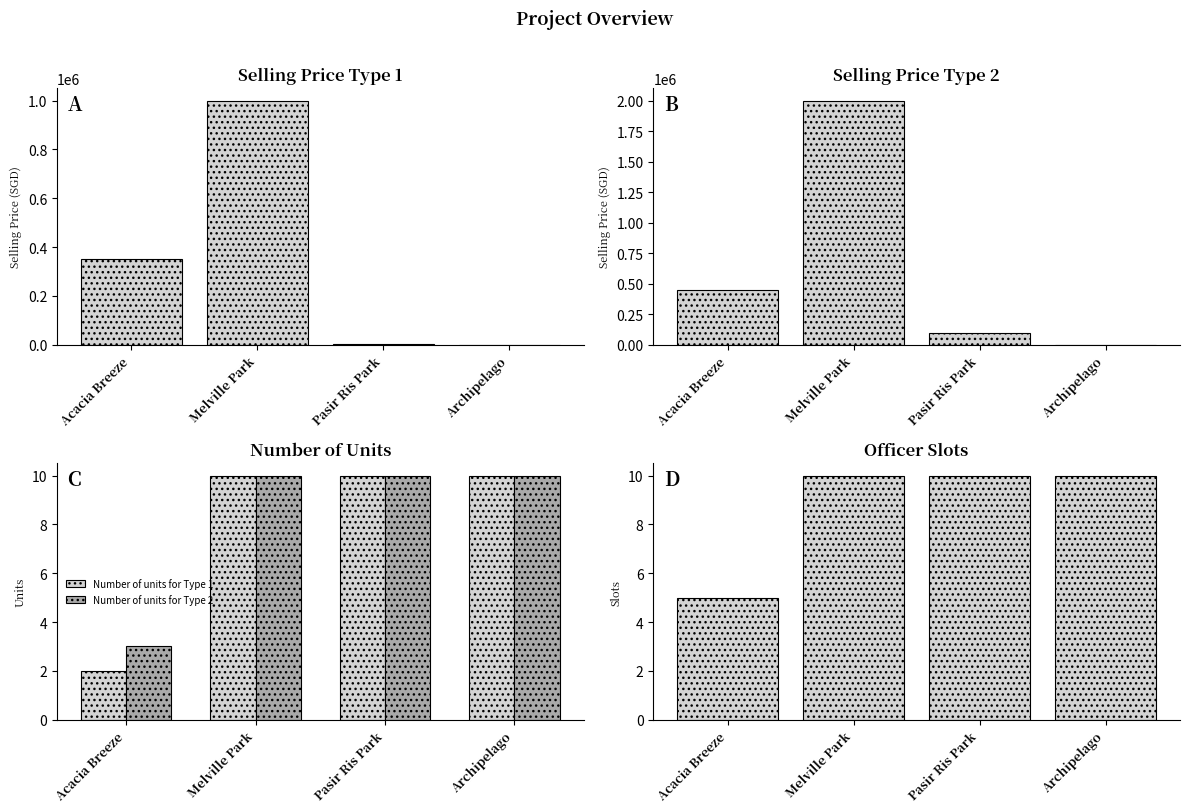

What is the difference between the maximum and minimum values in the Selling price for Type 1 series?

999900